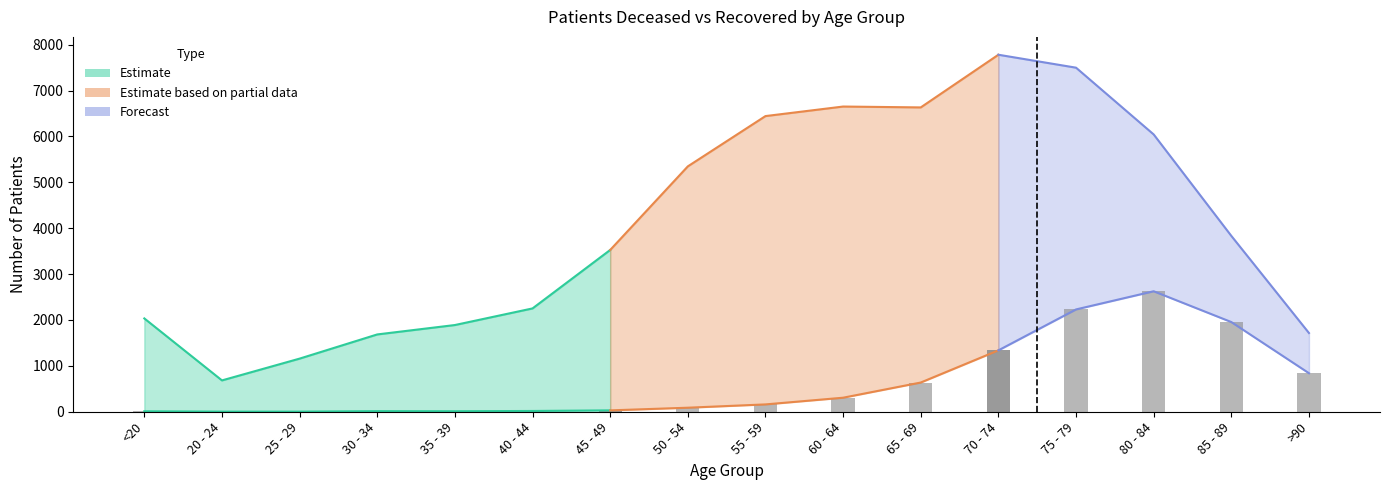

Is it true that patients_recovered equals 5348 at 50 - 54?

True